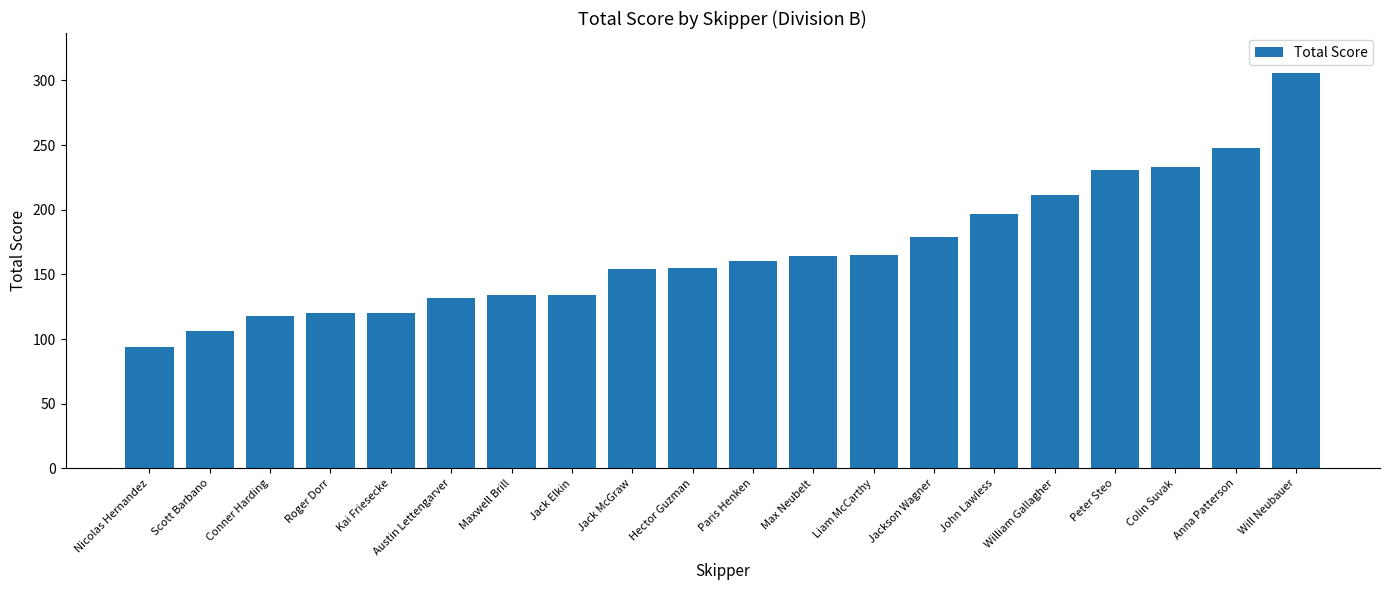

At which label is the value closest to 200?

John Lawless